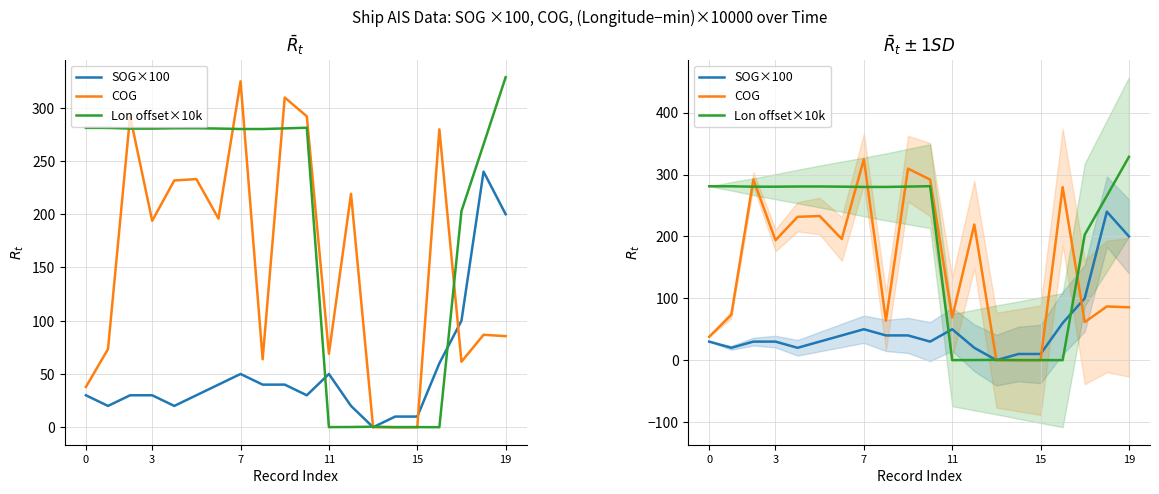

Which has a higher value, 15 or 19?

19